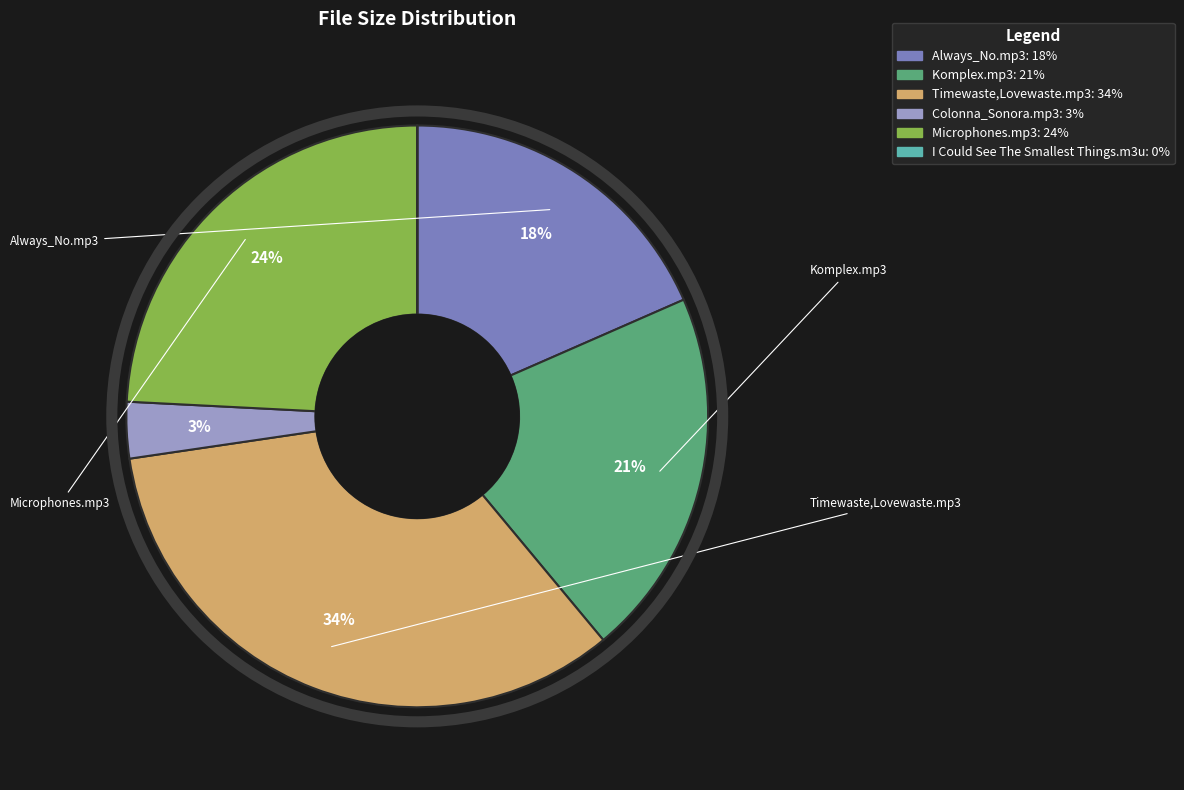

Combined, do Timewaste,Lovewaste.mp3 and Always_No.mp3 account for over 50%?

Yes